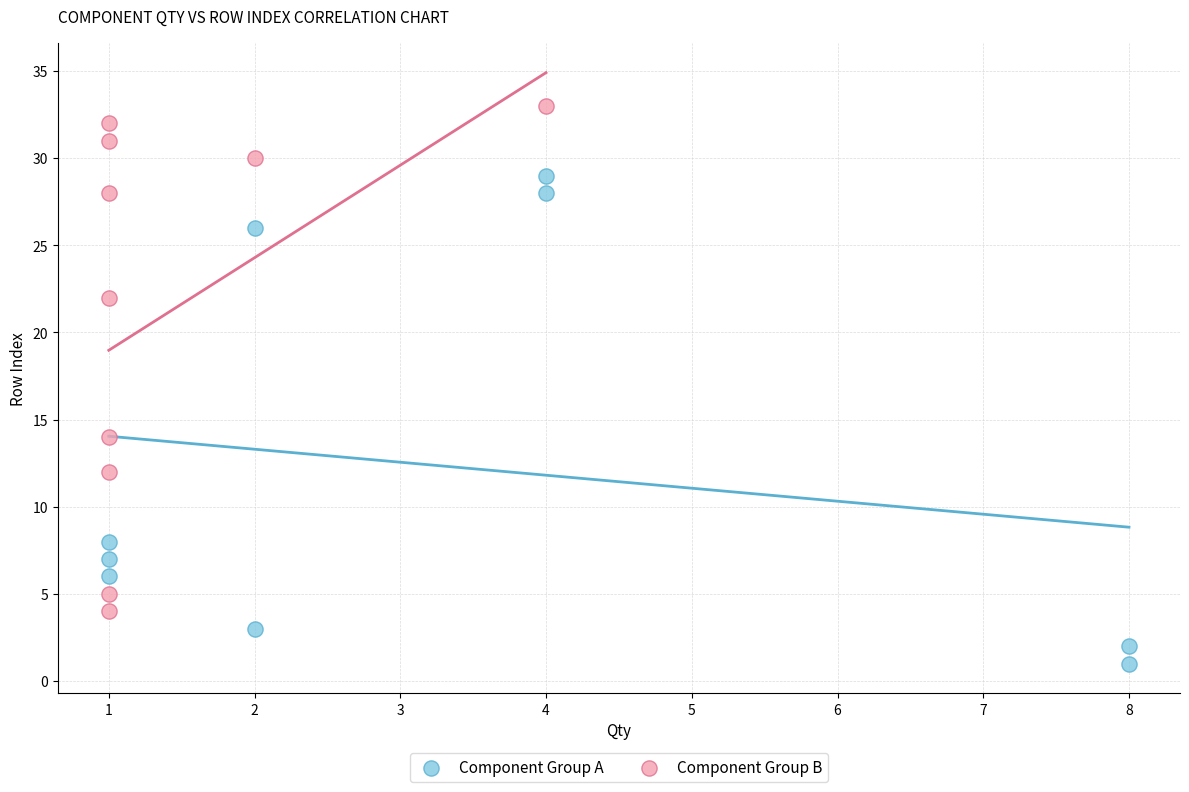

Which series contains the lowest Y value?

Component Group A